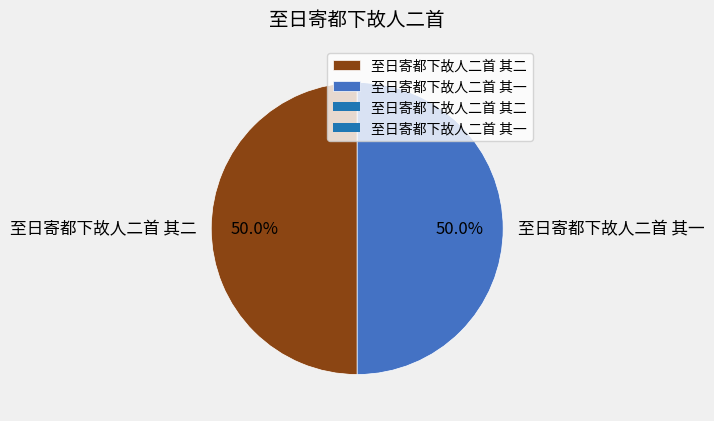

Approximately how many times larger is the value at 至日寄都下故人二首 其二 compared to 至日寄都下故人二首 其一?

1.0